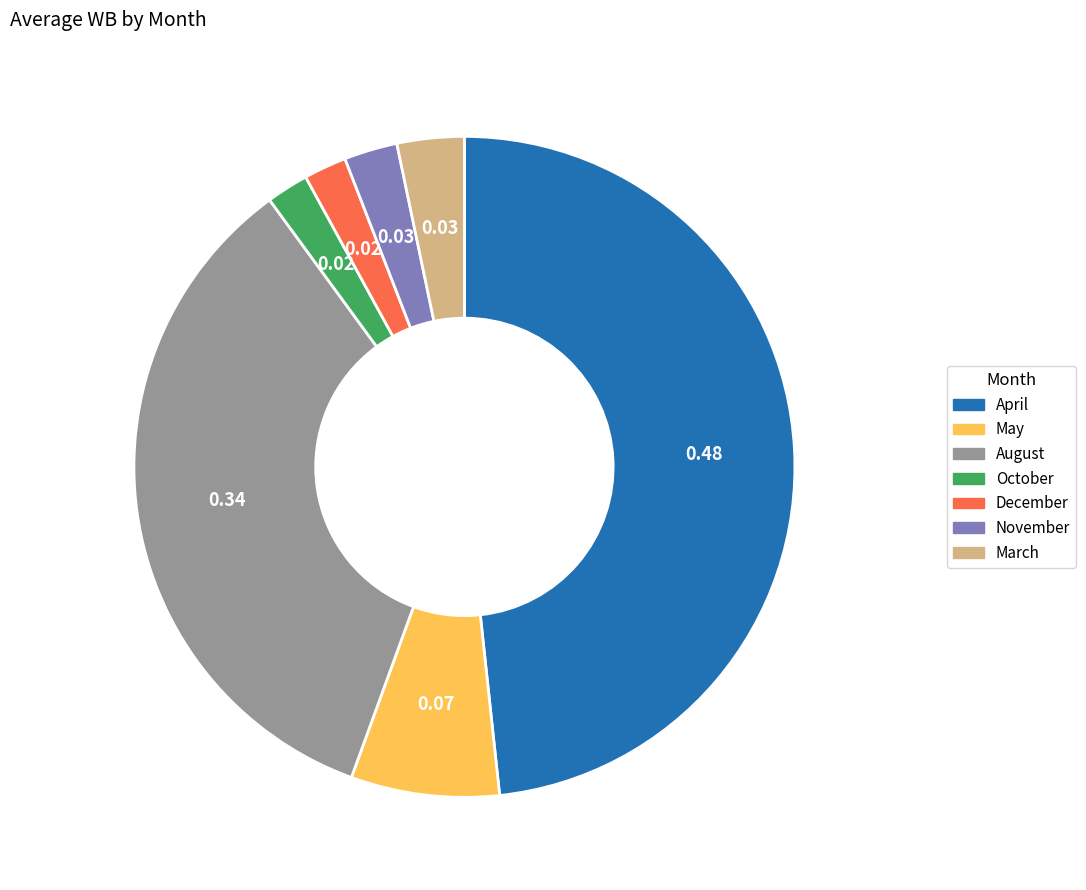

Is there any slice that represents more than half of the pie?

No